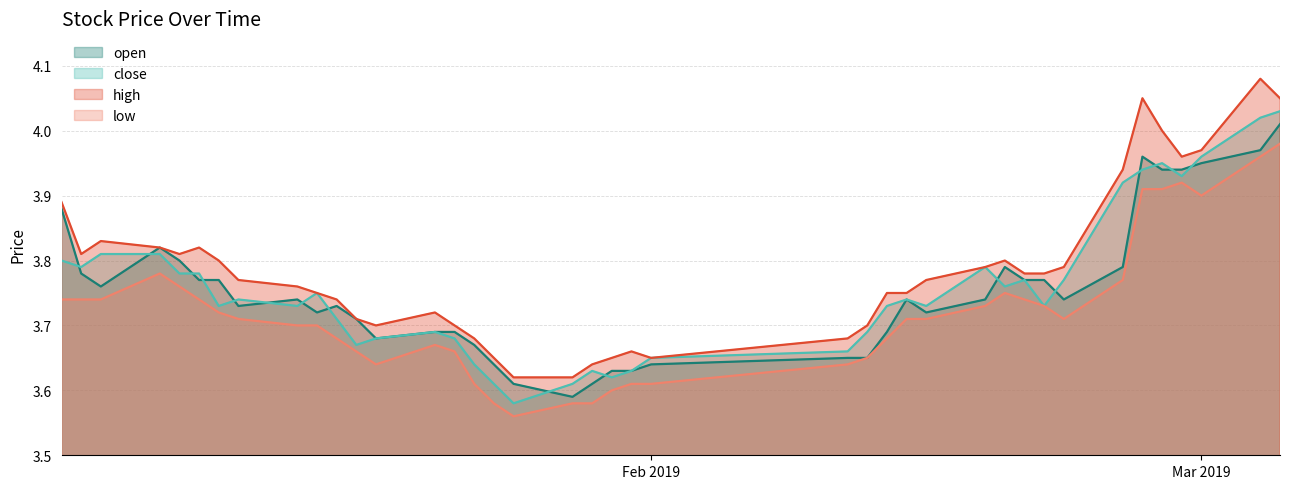

Which series has the largest total across all categories?

high